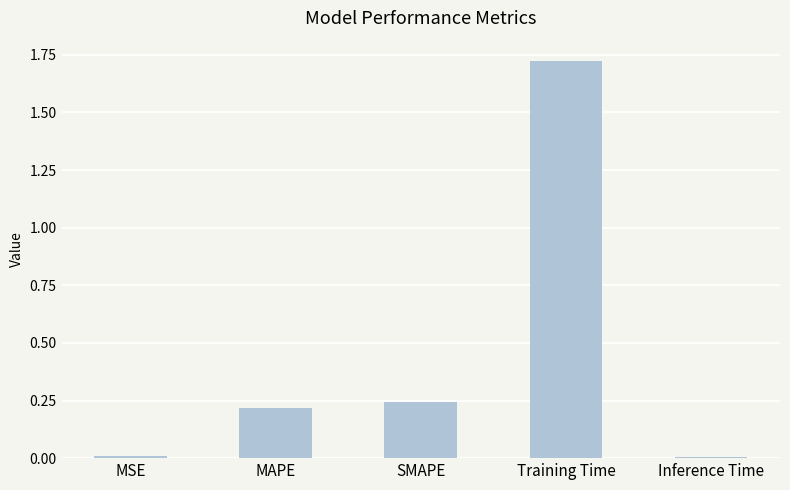

Which label corresponds to the largest value in the chart?

Training Time